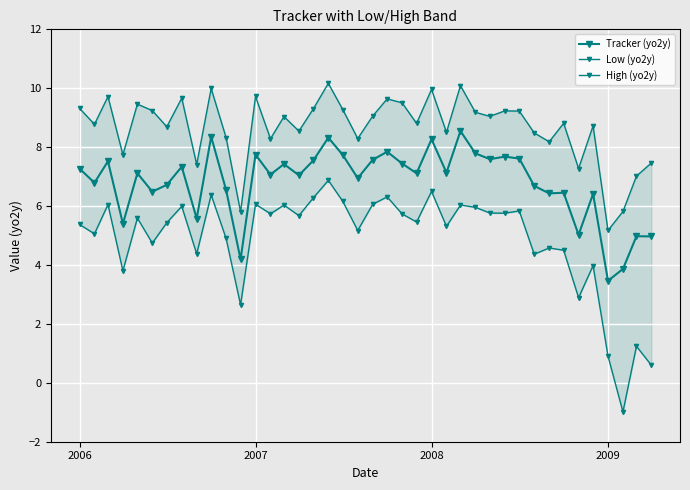

Is the value of Low (yo2y) at 2007 greater than the value of High (yo2y) at 11?

Yes